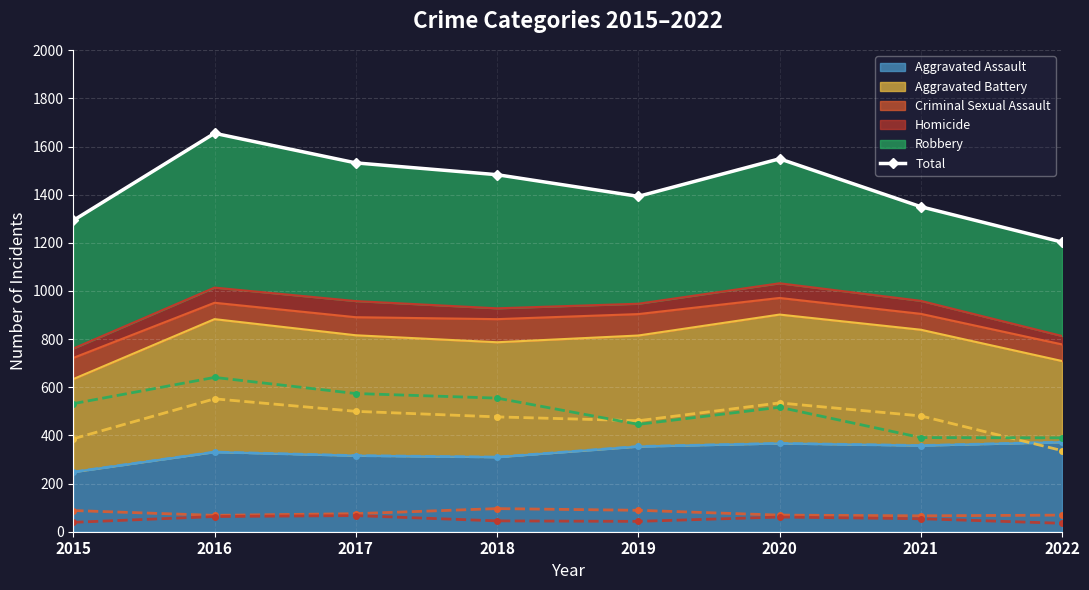

Which label corresponds to the smallest value in the chart?

2022